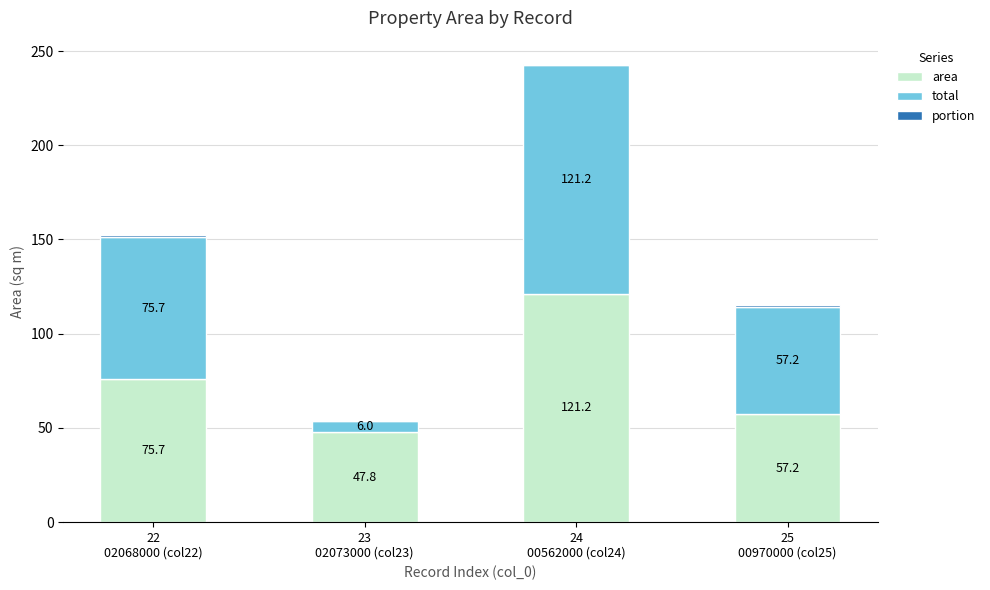

Are the bars grouped side by side (vs. stacked)?

No